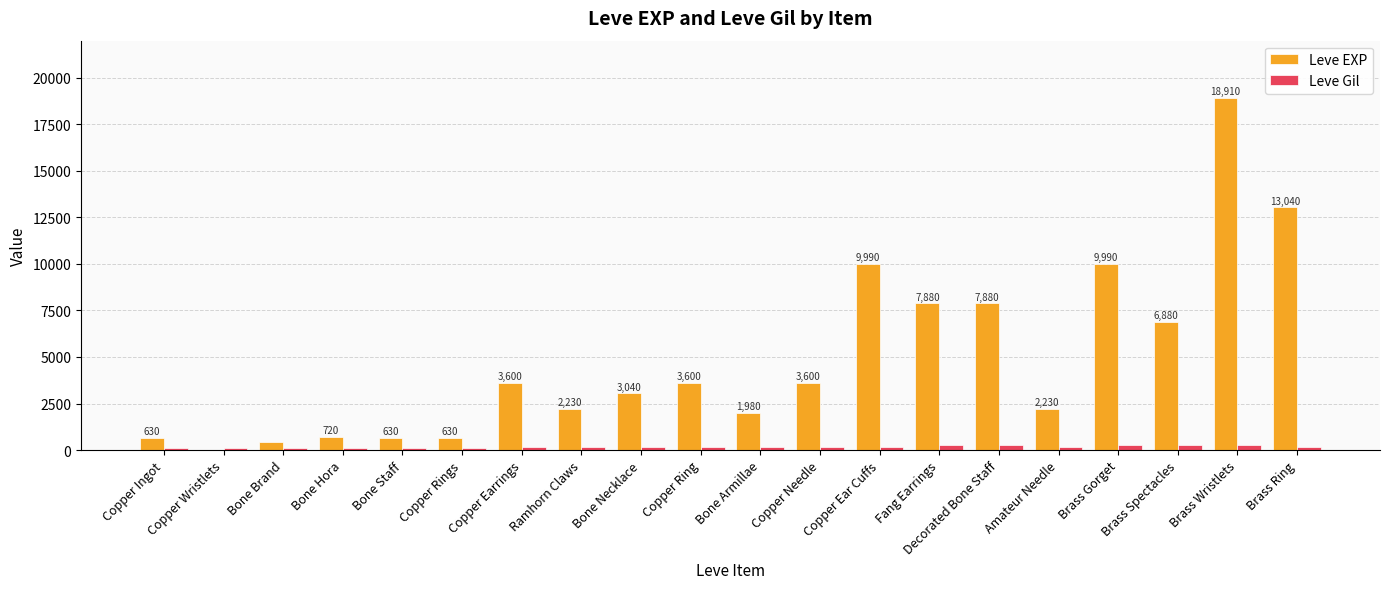

At which category is the sum across all series the highest?

Brass Wristlets